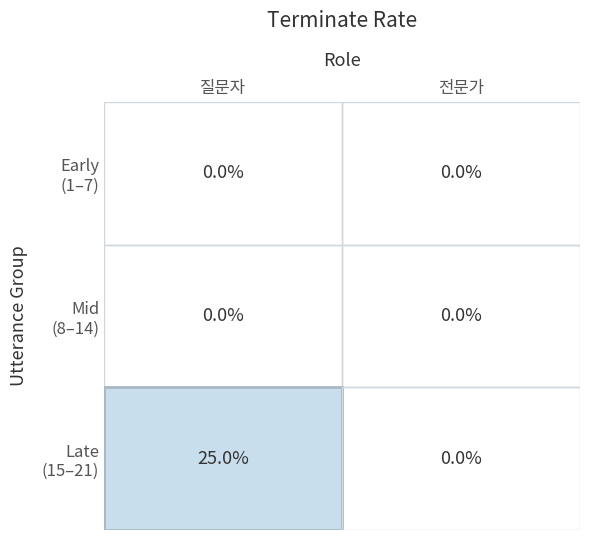

At which category is the sum across all series the highest?

질문자